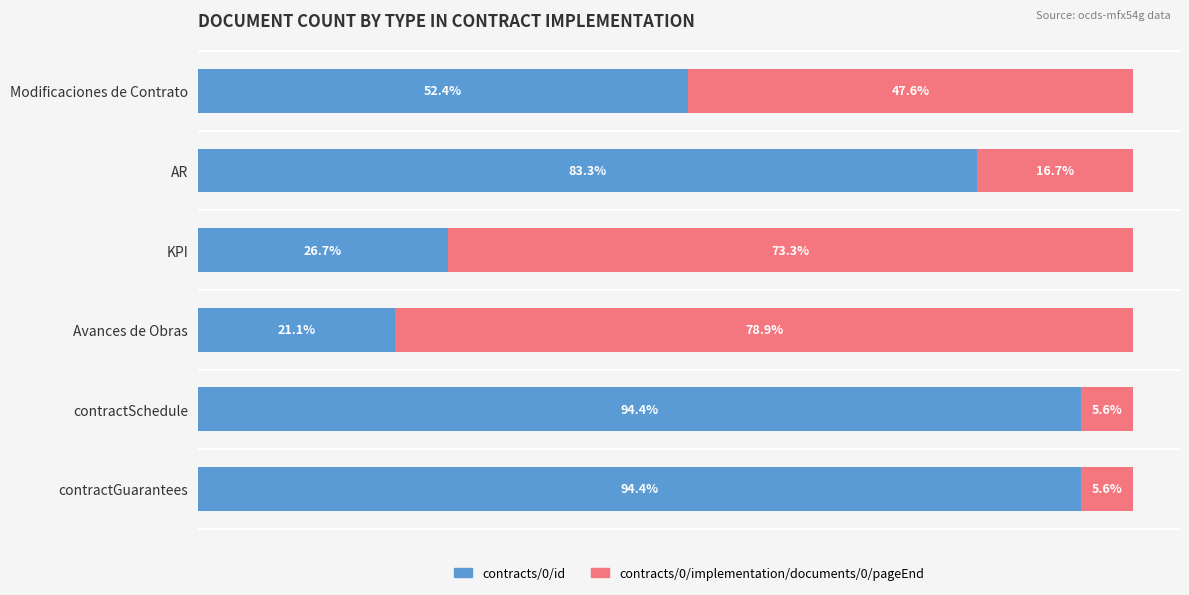

Which category has the lowest value in the contracts/0/id series?

Avances de Obras